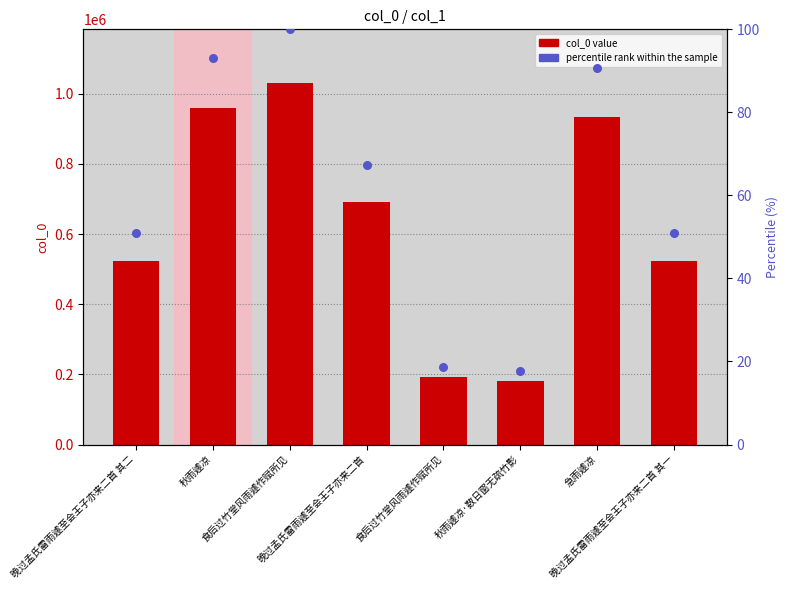

Which series contains the lowest Y value?

percentile rank within the sample